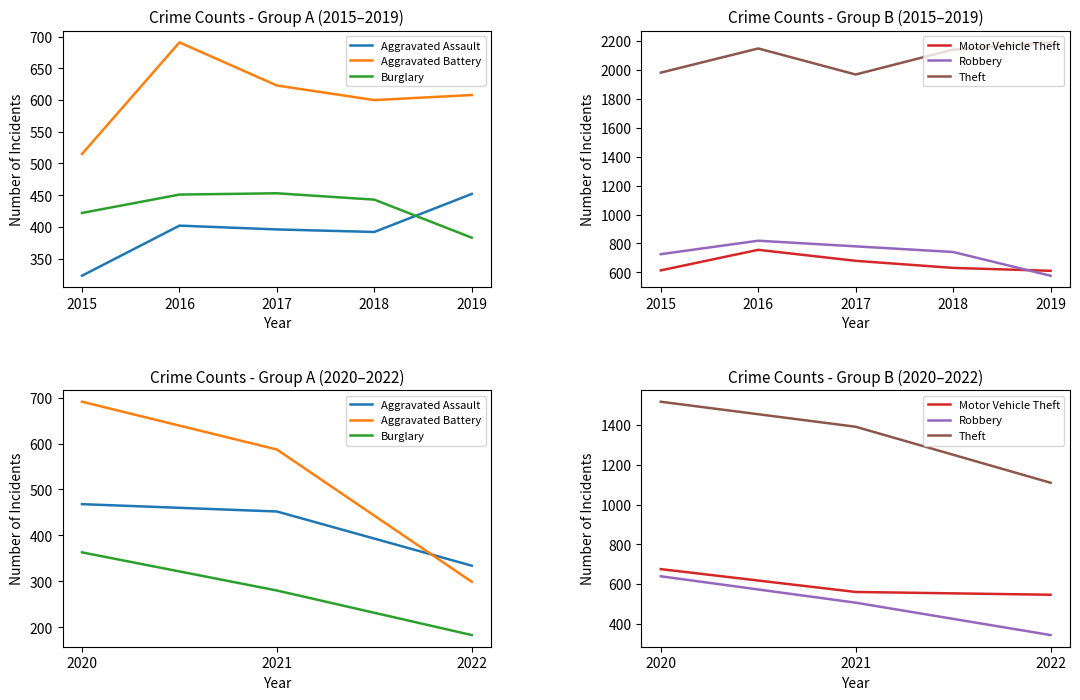

How many values in the Motor Vehicle Theft series exceed 560?

1